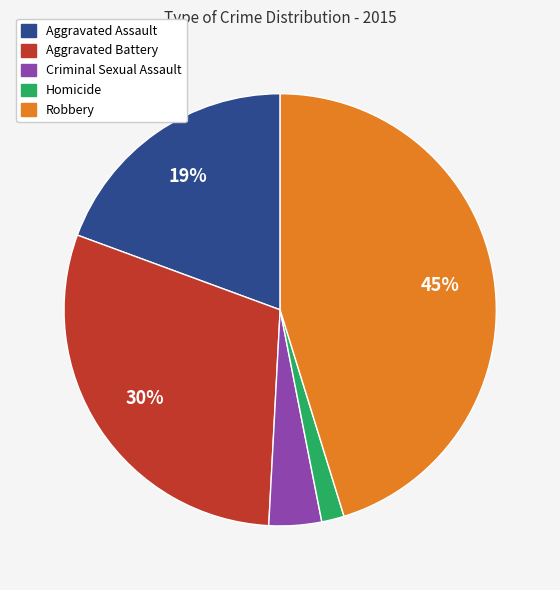

The Aggravated Battery slice represents 39% of the pie. True or false?

False